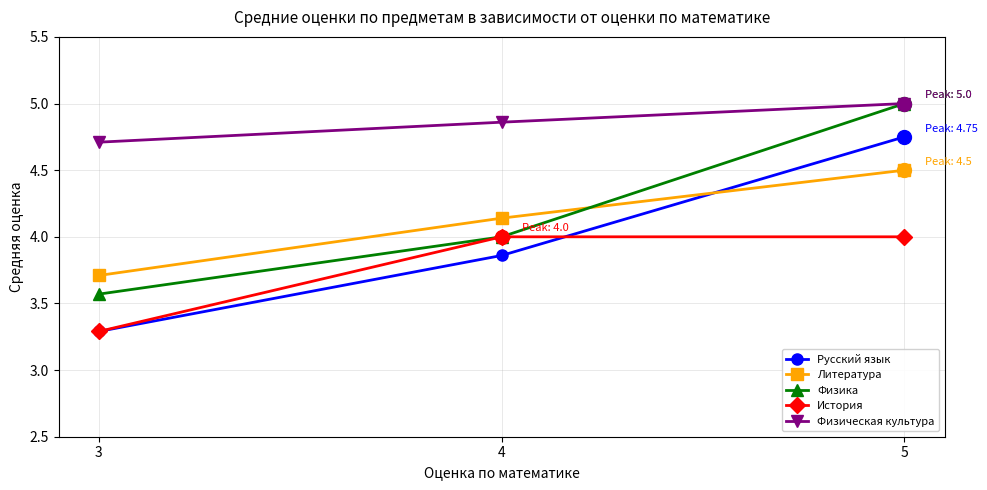

The value of История at 5 is 4.0. True or false?

True